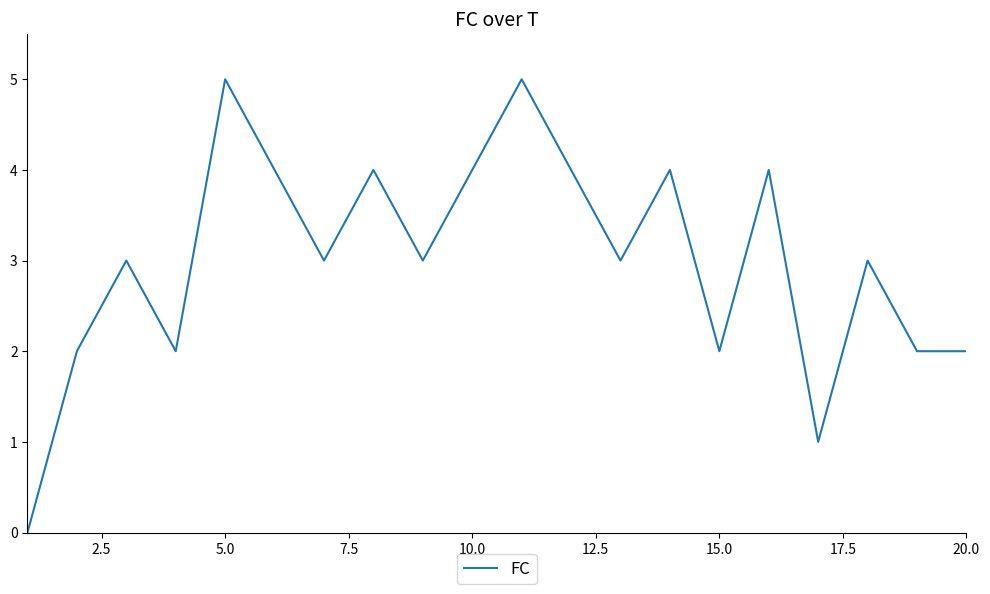

Does the chart display data point markers on the line(s)?

No